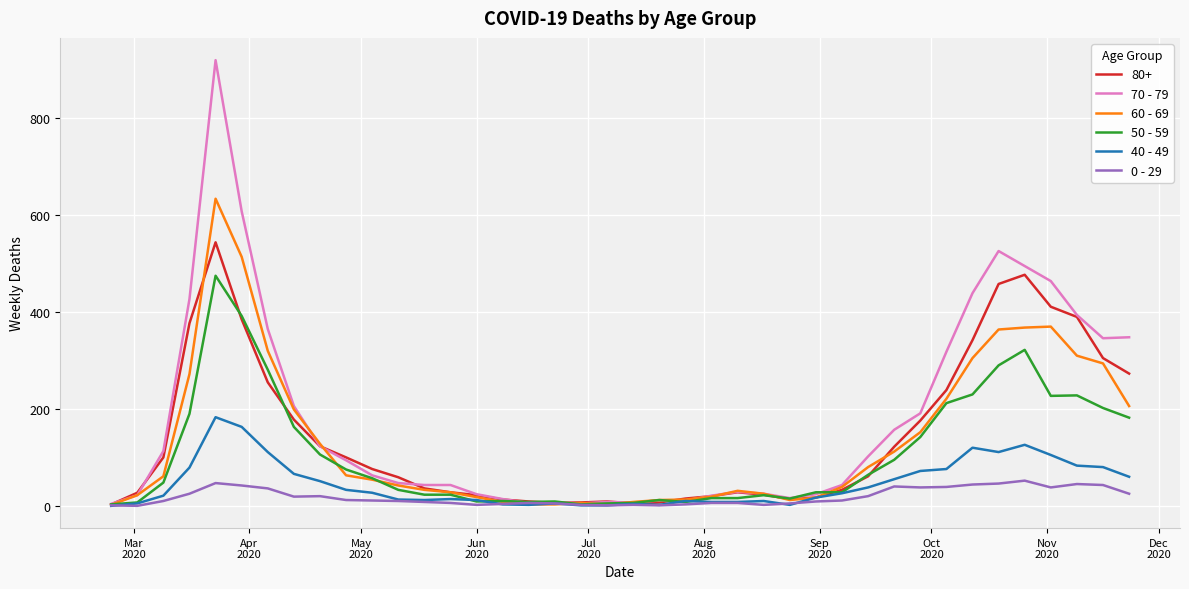

At how many categories does at least one series exceed 856?

1